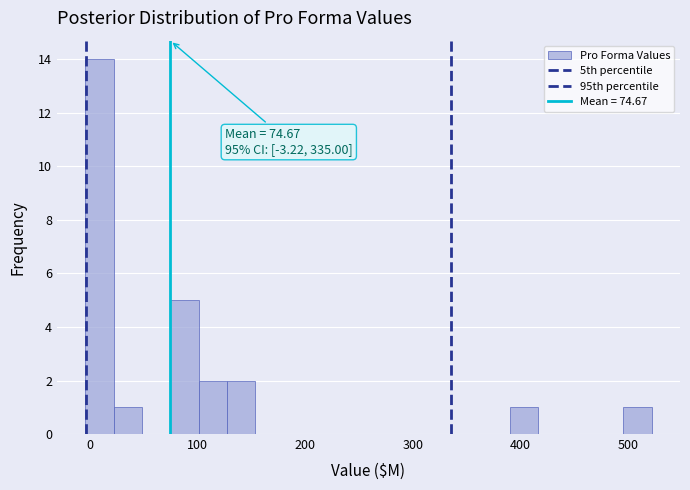

Read against the x-axis, roughly where is the centre of the tallest bar?

10